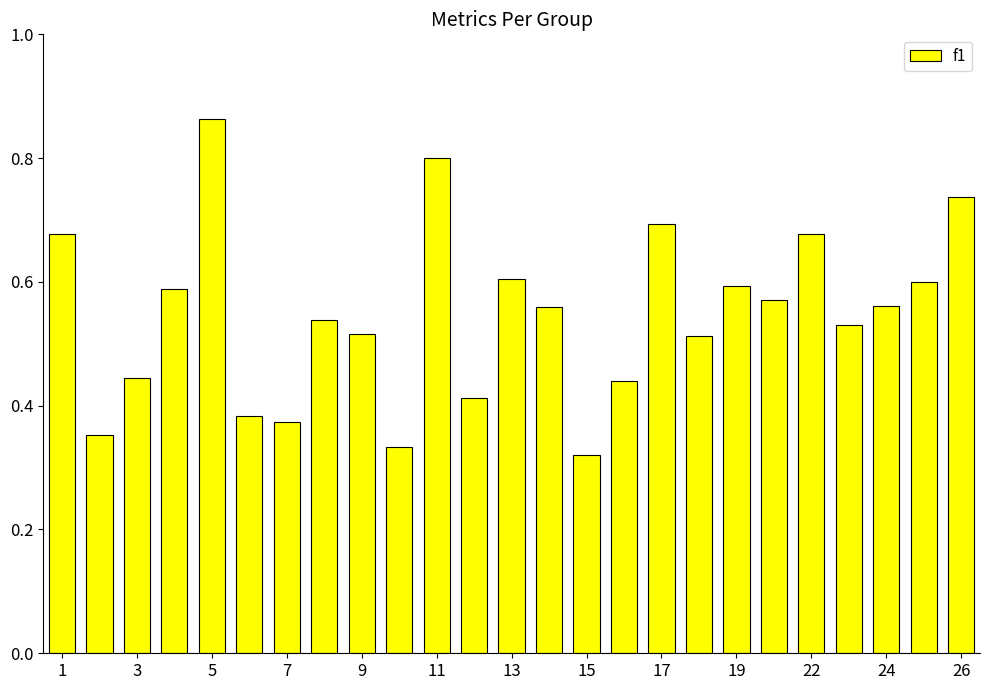

How many values are between 0 and 1?

25